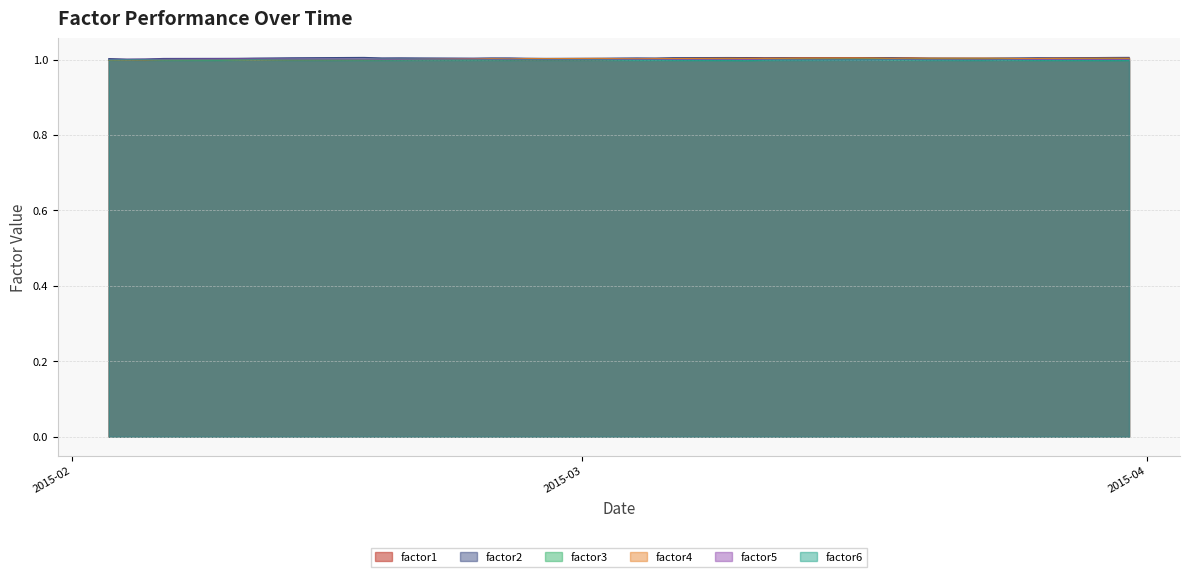

At how many categories does at least one series exceed 1?

40